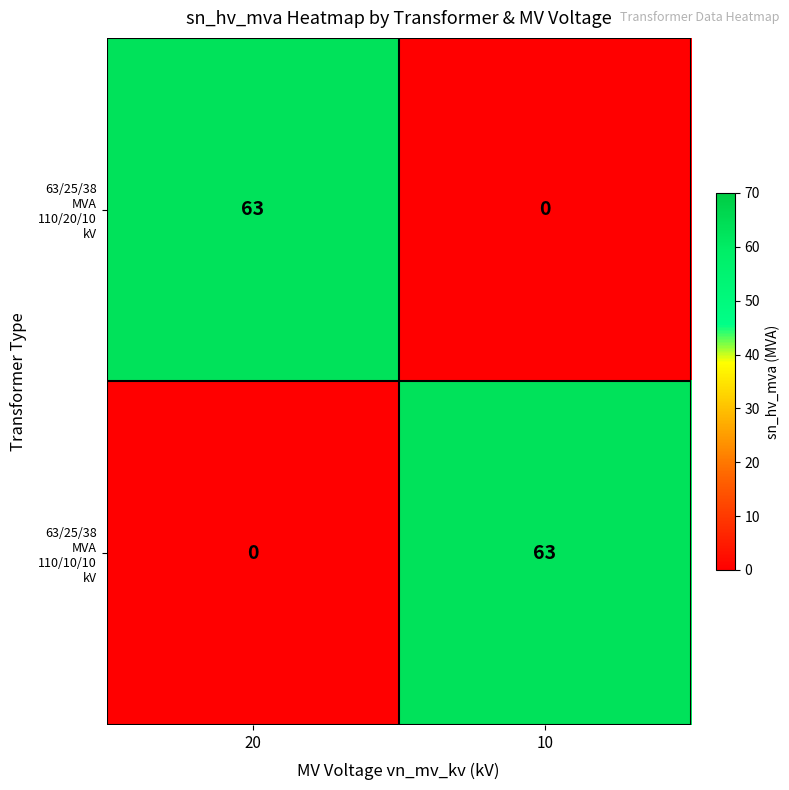

At which category is the sum across all series the highest?

20